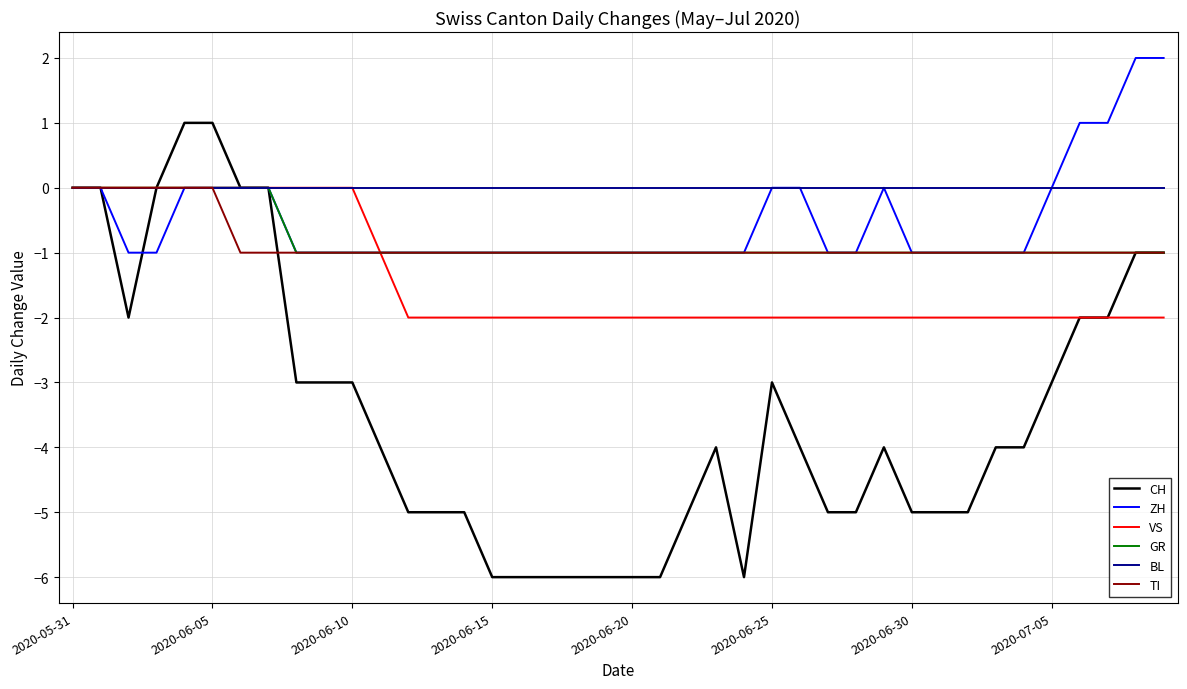

Which series has the widest spread of values?

CH